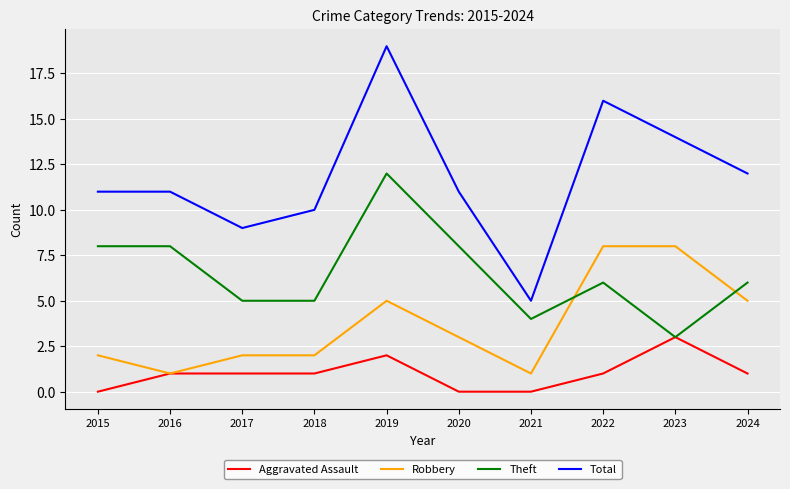

Between which two adjacent categories do Robbery and Theft first intersect?

2021 and 2022